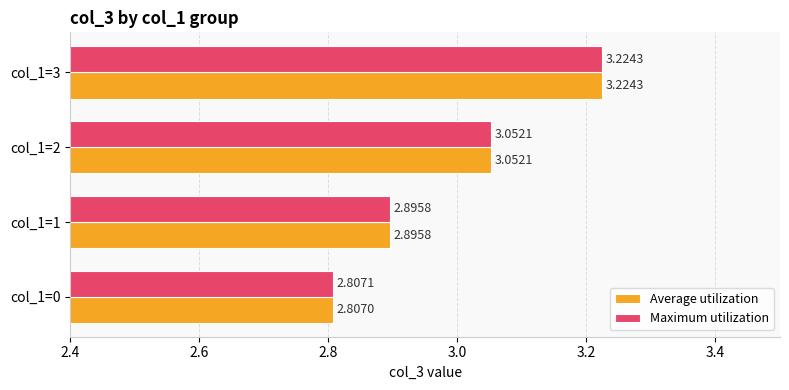

At which label is Average utilization closest to 3?

col_1=2